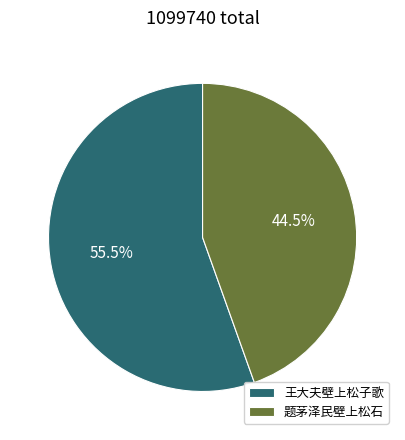

Between 题茅泽民壁上松石 and 王大夫壁上松子歌, which is larger?

王大夫壁上松子歌